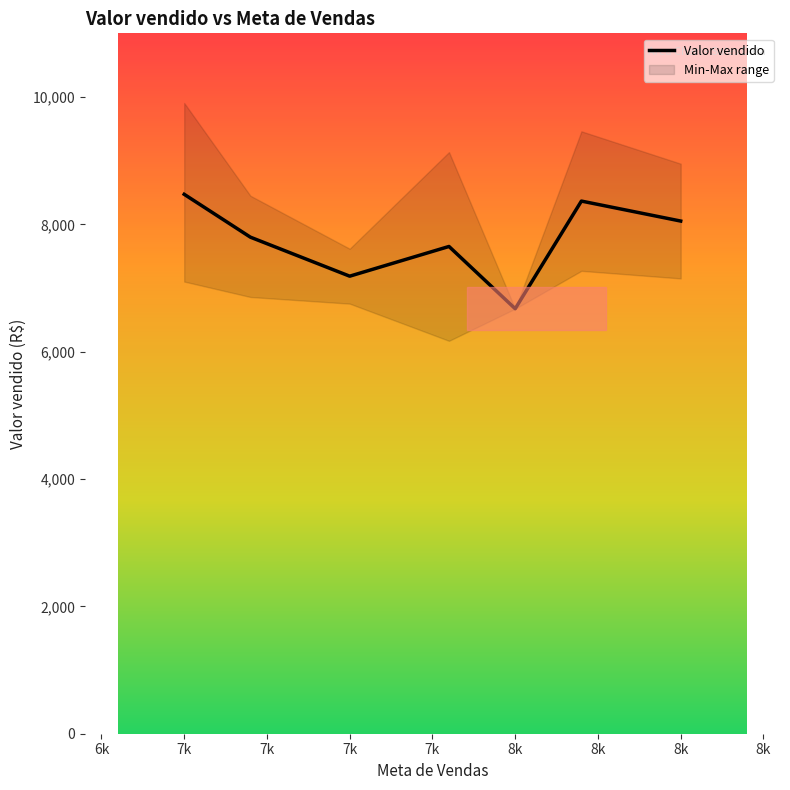

True or false: the data shows 3588.8 at 7k.

False